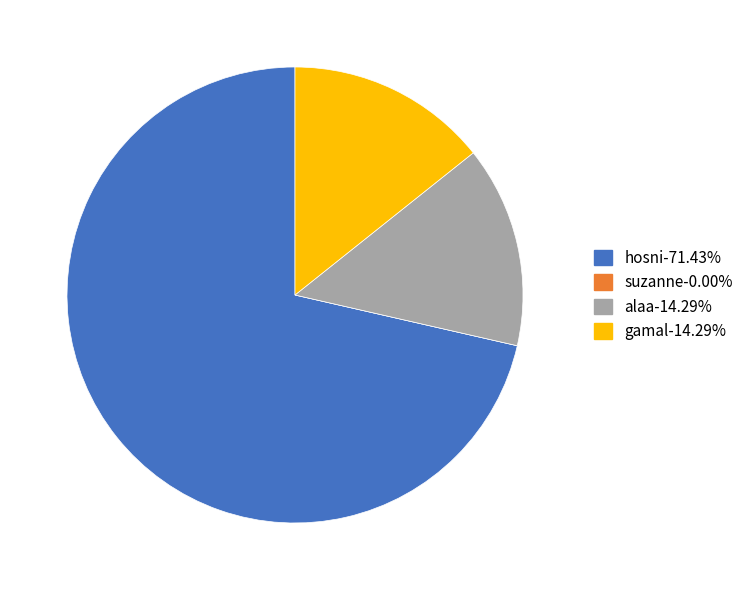

What is the ratio of the value at hosni to the value at gamal?

5.0